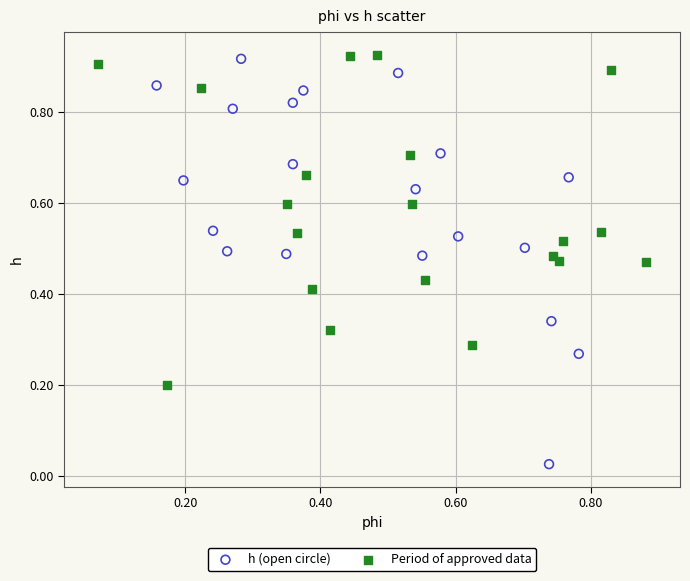

Which series reaches the minimum Y coordinate?

h (open circle)